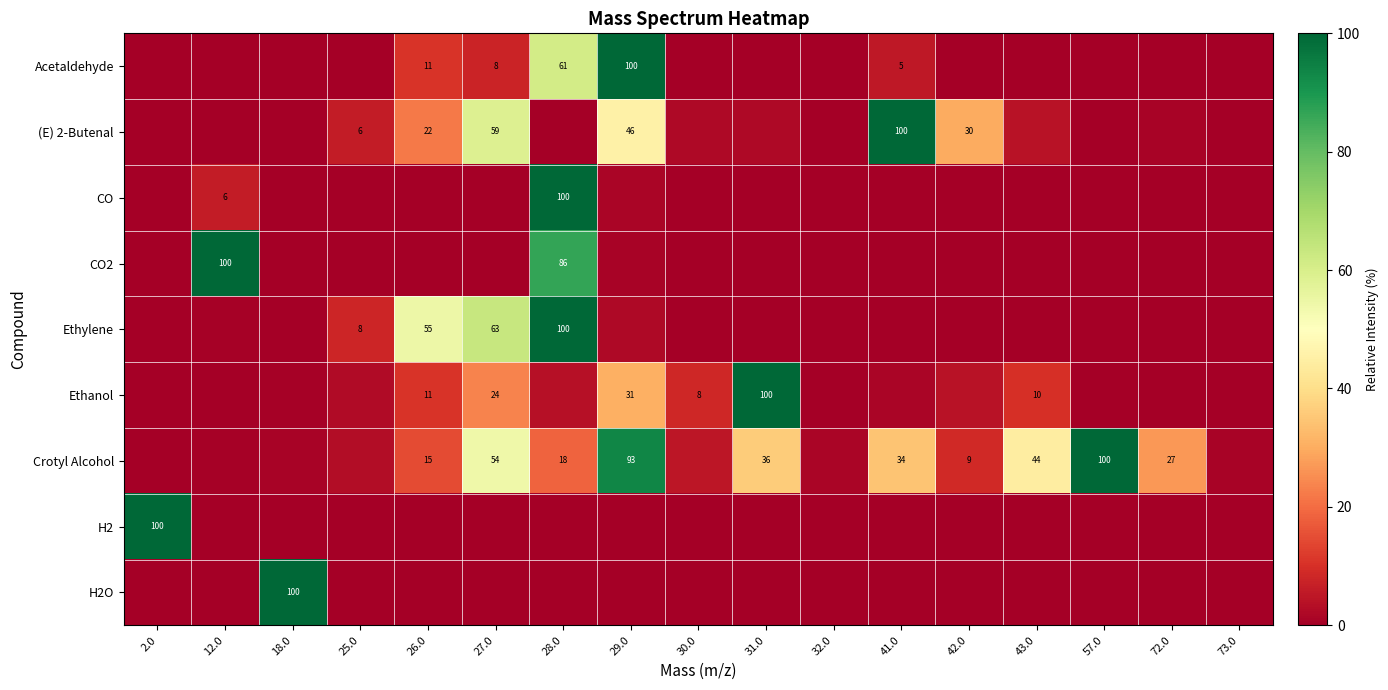

Is it true that Ethanol equals 0.0 at 73.0?

True